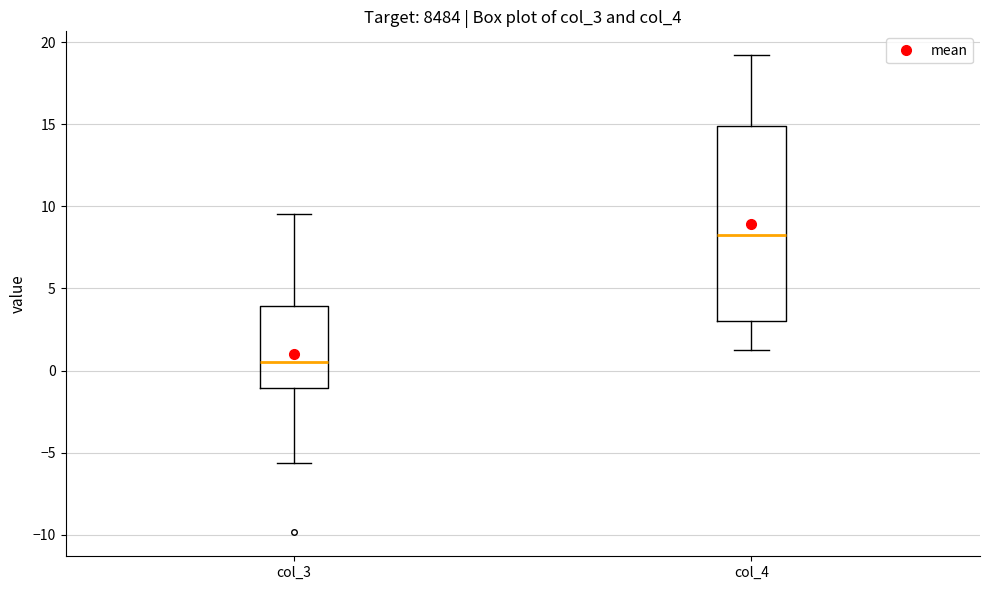

Comparing the boxes themselves (not the whiskers), which one is the tallest?

col_4